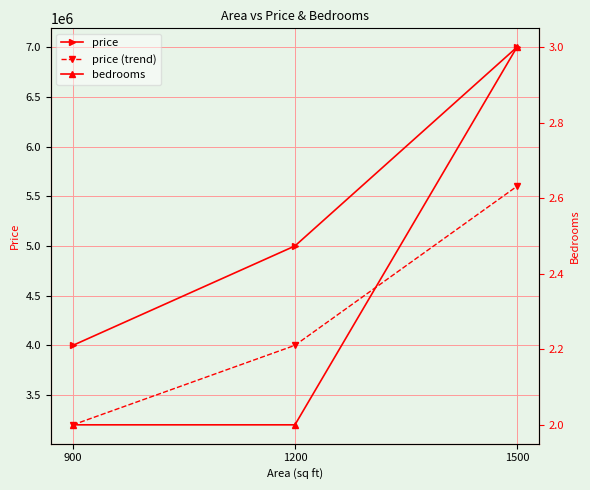

Does the chart display data point markers on the line(s)?

Yes